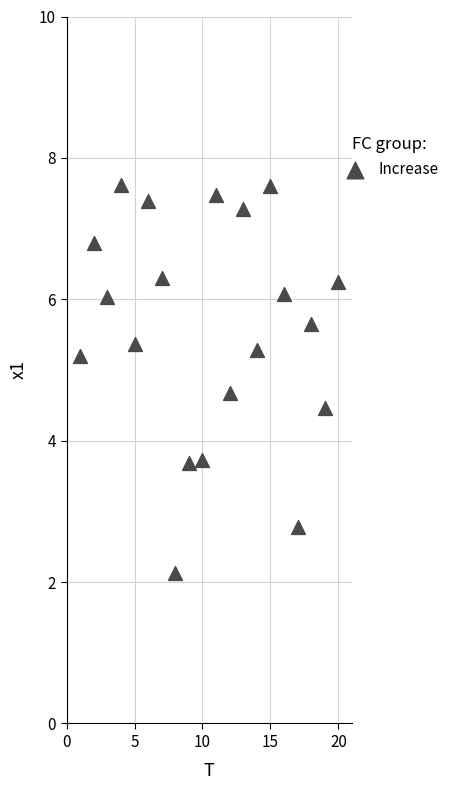

What is the range of Y values (max minus min)?

5.5